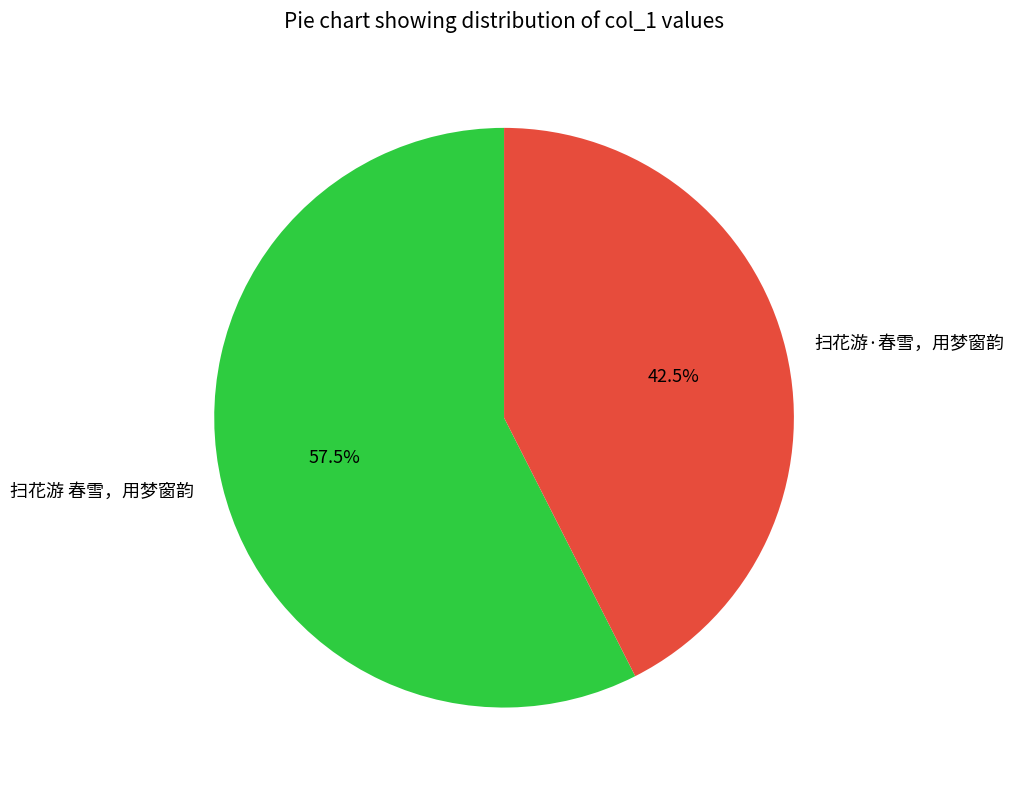

Does 扫花游 春雪，用梦窗韵 represent more than half of the total?

Yes